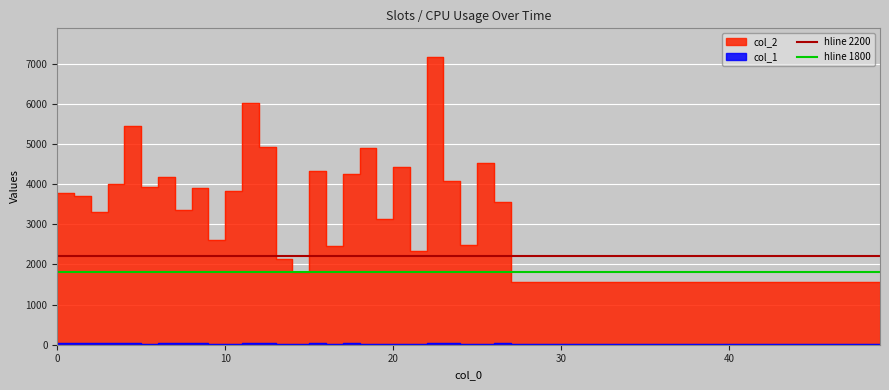

What is the sum of the hline 2200 values at 10 and 0?

4400